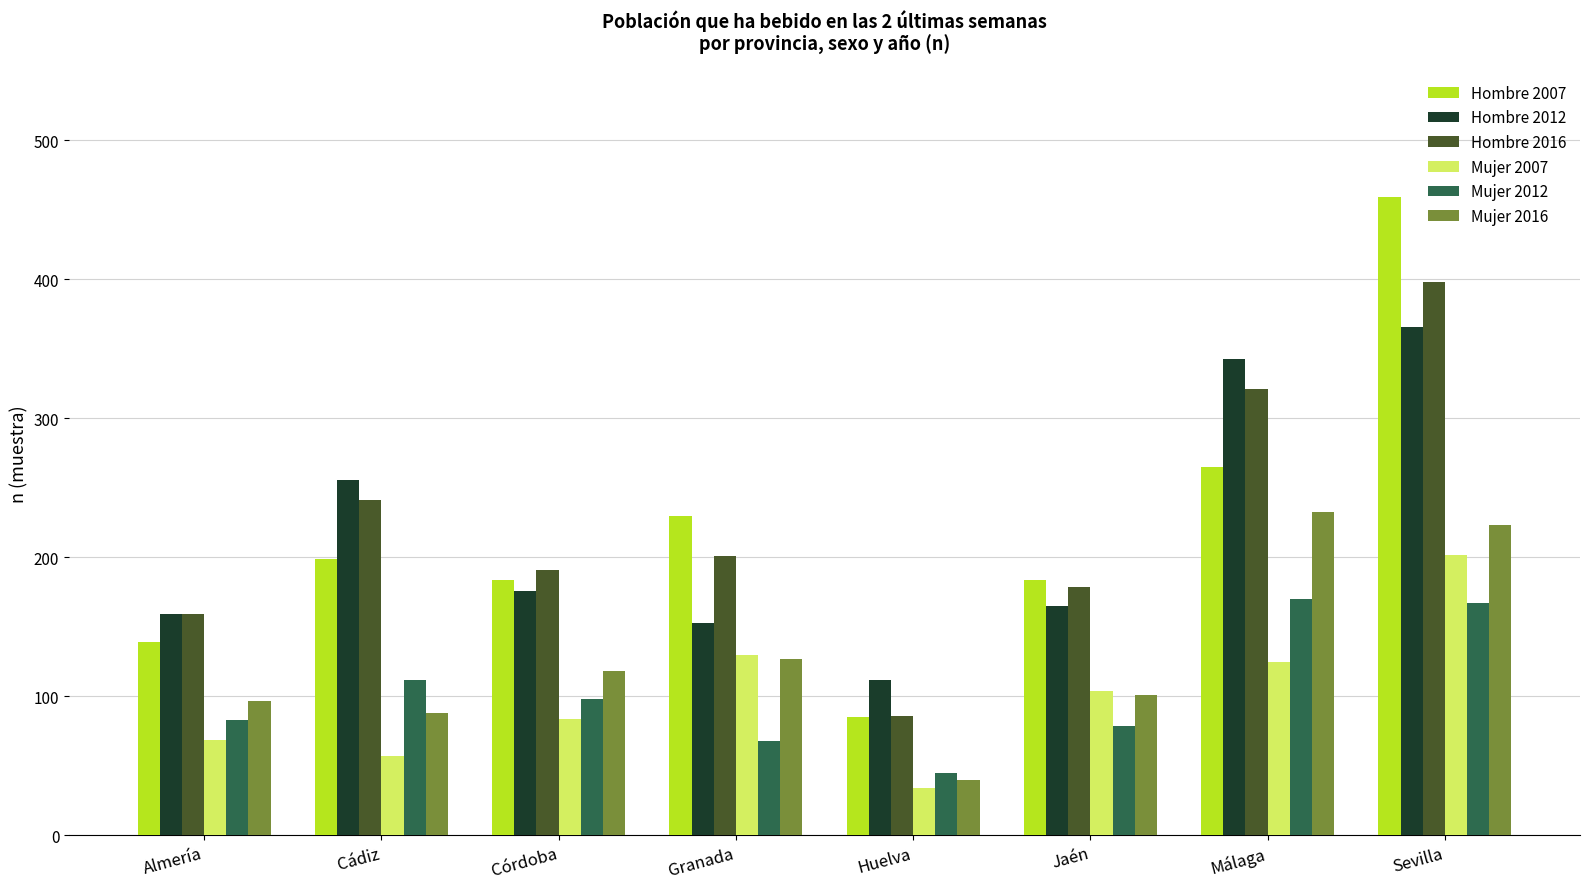

What is the average value of the Mujer 2007 series?

101